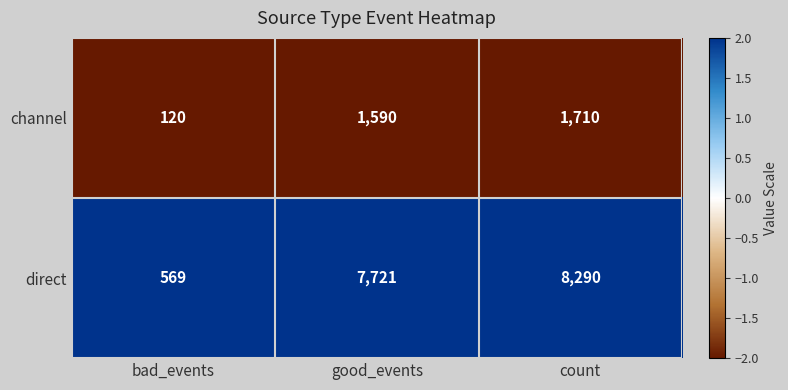

At bad_events, list the series in order from smallest to largest.

channel, direct